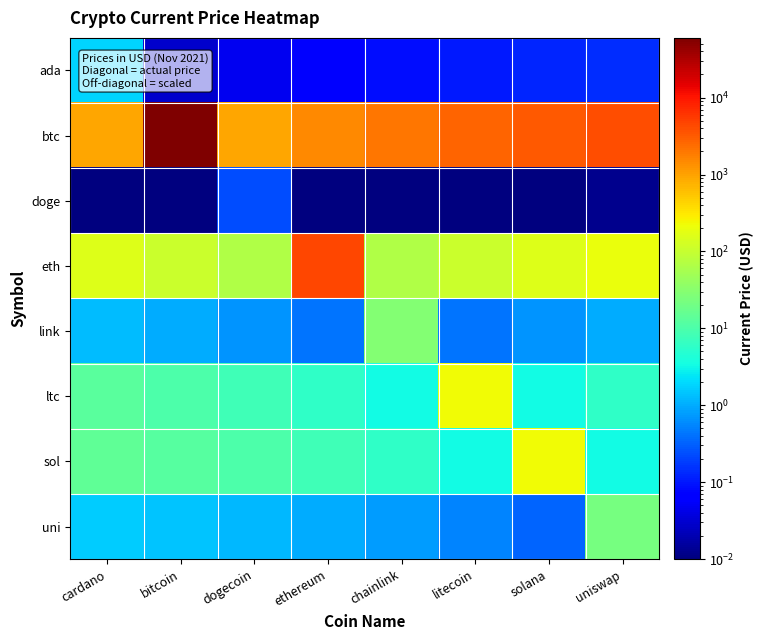

What is the spread (max minus min) of values at chainlink?

2091.2